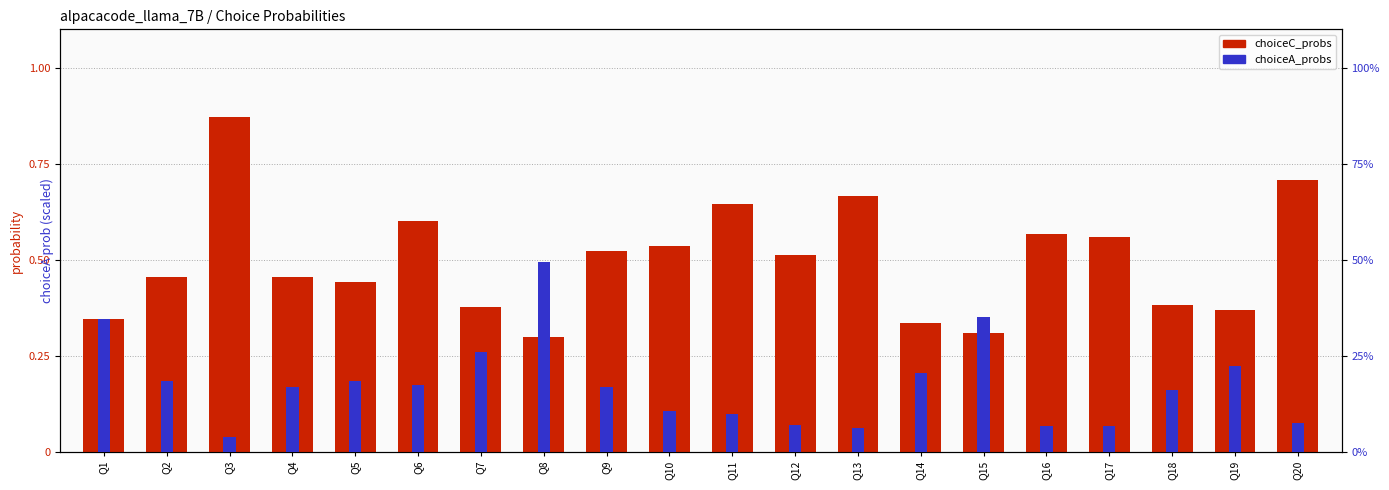

Does the chart contain any negative values?

No